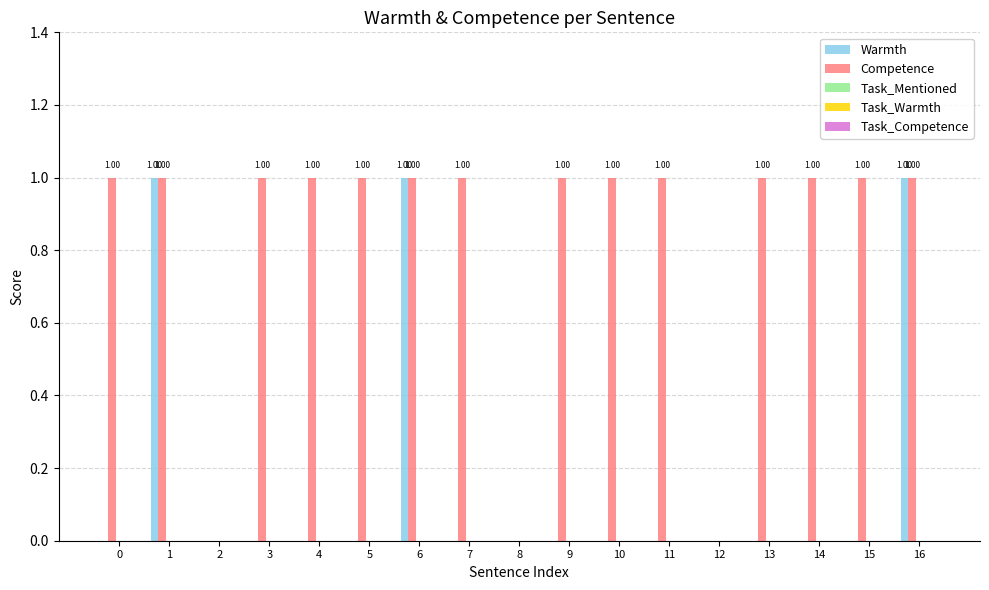

Between 4 and 16, which series saw the biggest shift?

Warmth